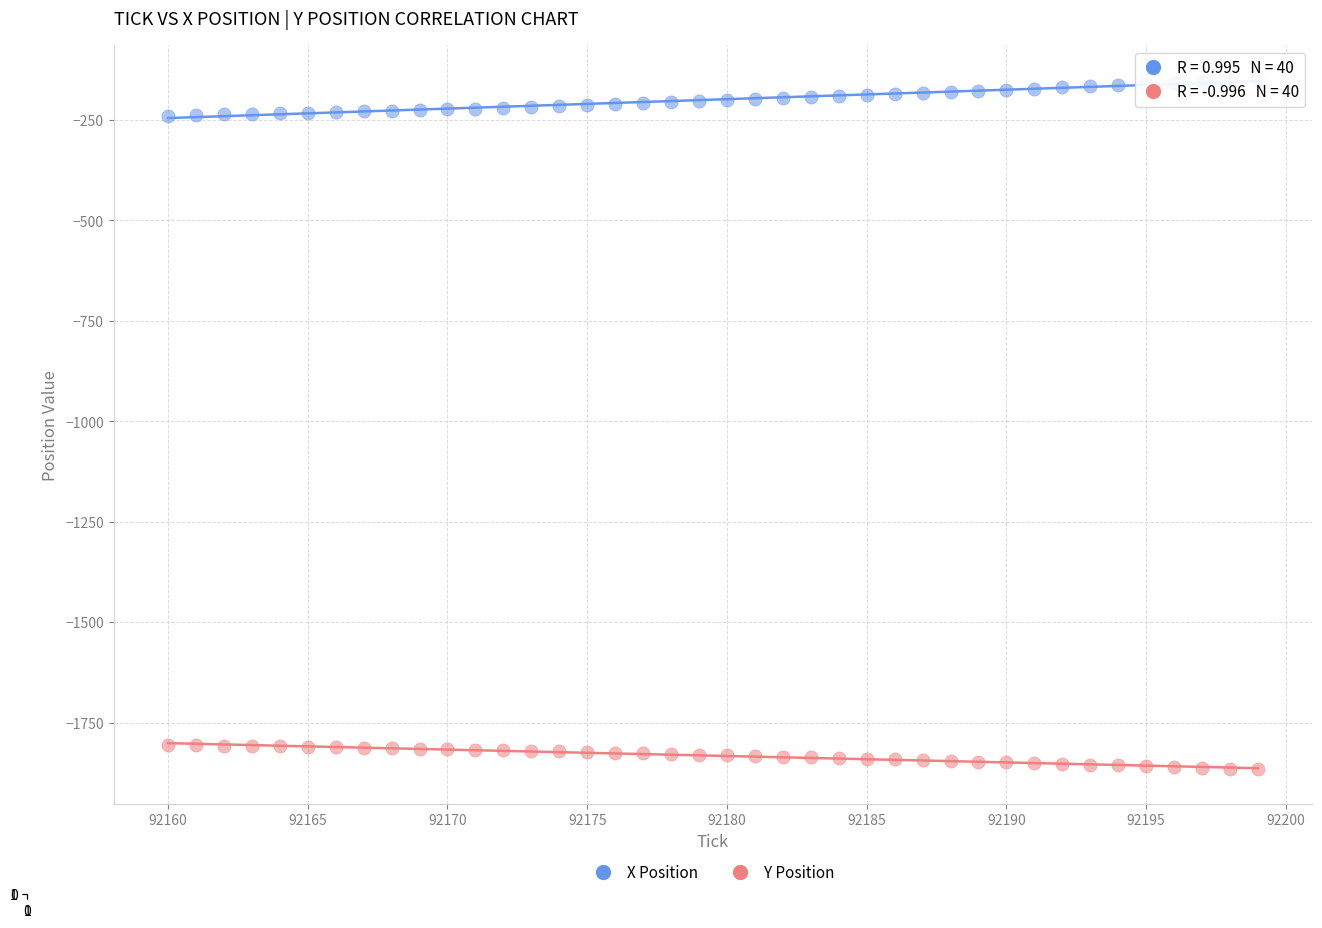

Across all data points, what is the range of X values (max minus min)?

39.0